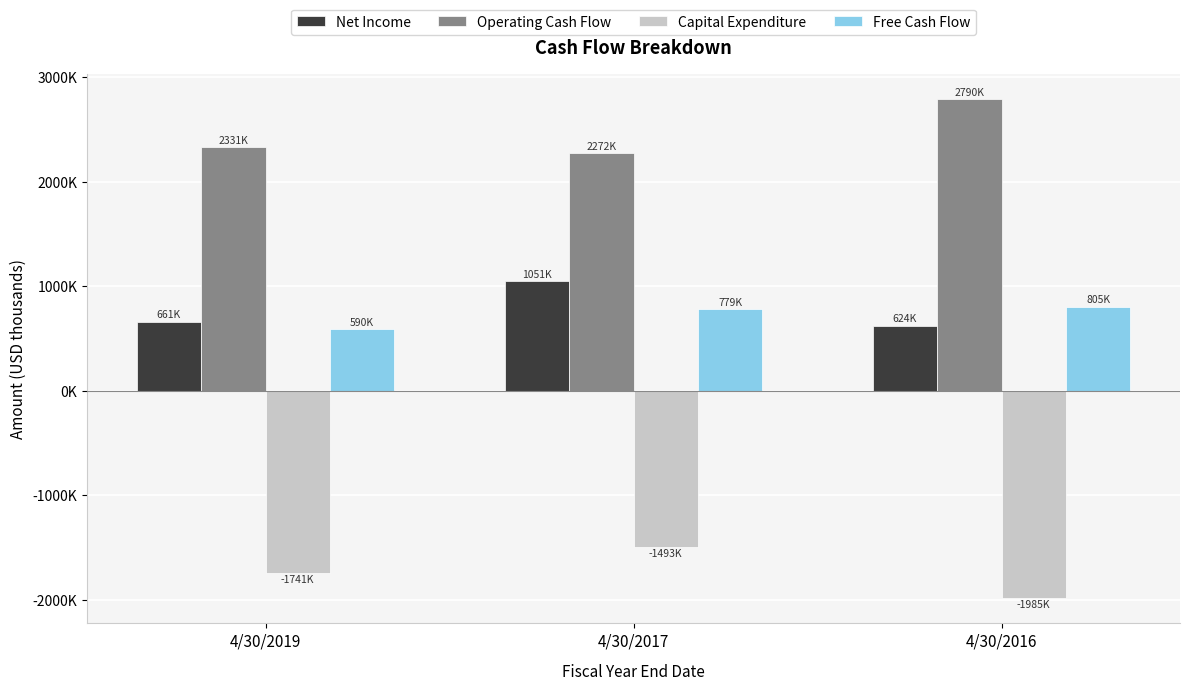

True or false: Free Cash Flow has a value of 767470 at 4/30/2019.

False